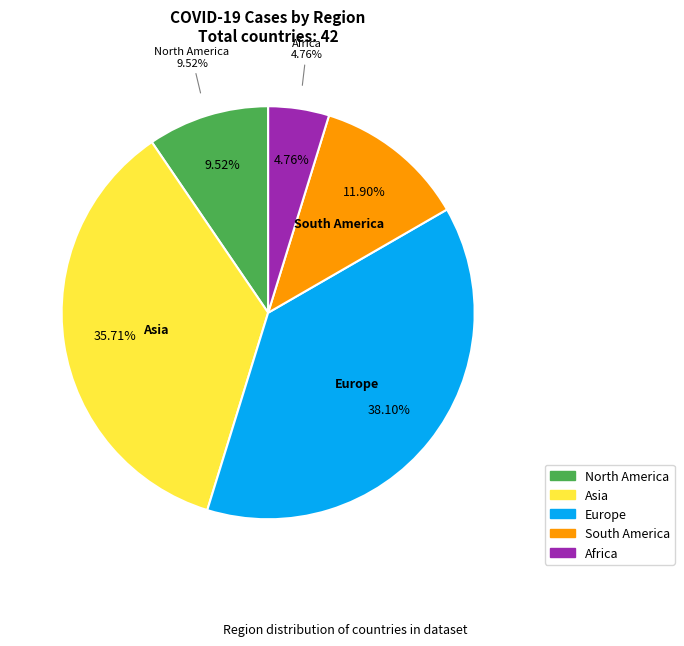

Is the sum of South America and Africa greater than half?

No